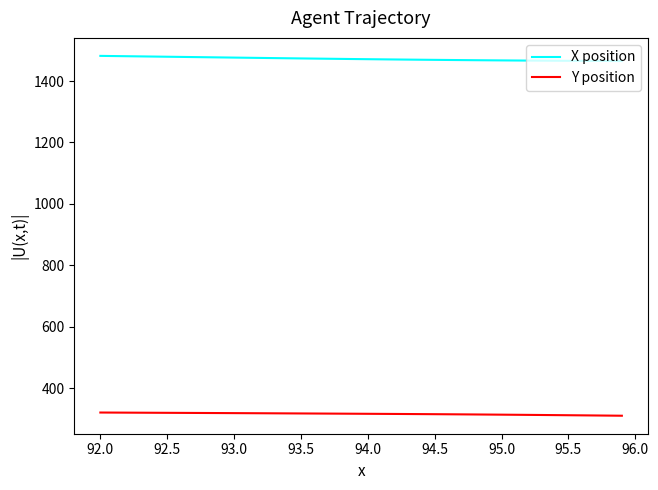

True or false: Y position and X position cross at least once.

False